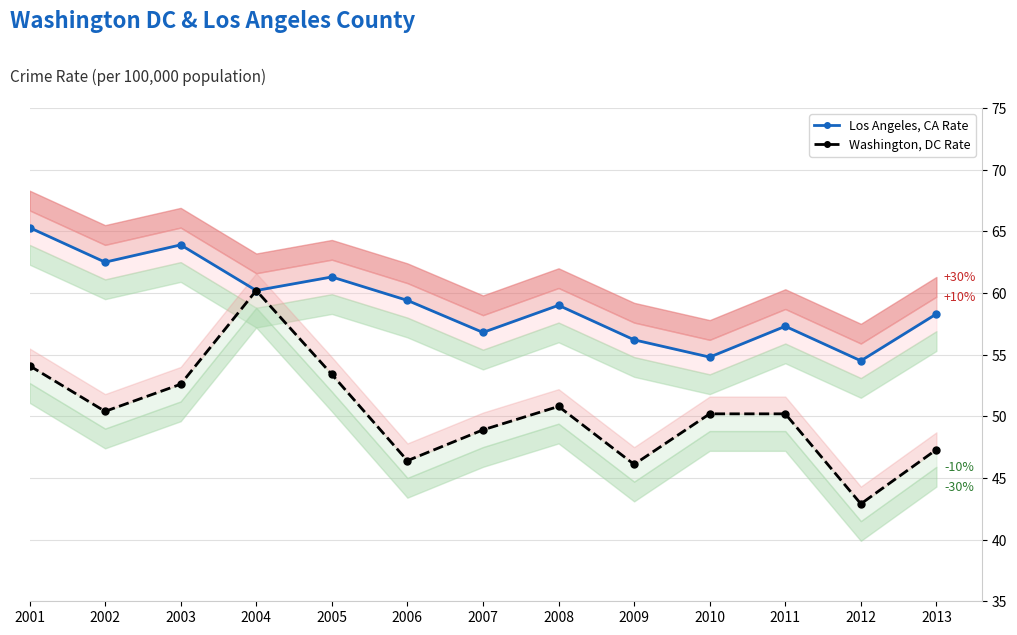

Where does the Washington, DC Rate series first go above 50?

2001